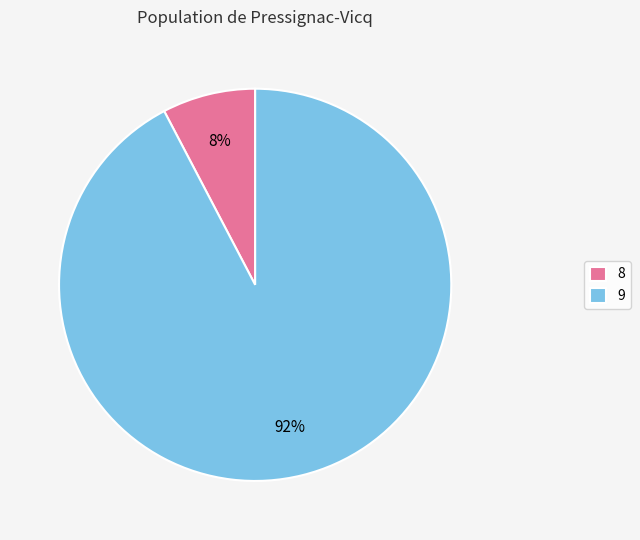

Count the number of slices in the pie.

2